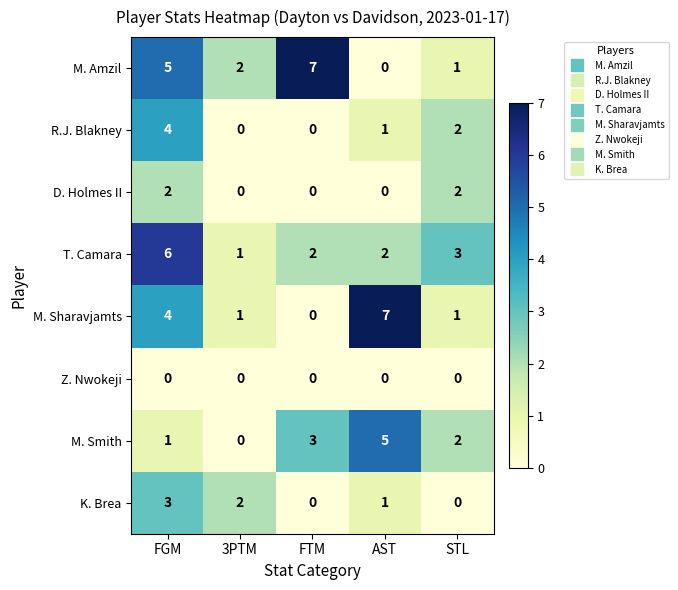

The value of R.J. Blakney at STL is 1. True or false?

False